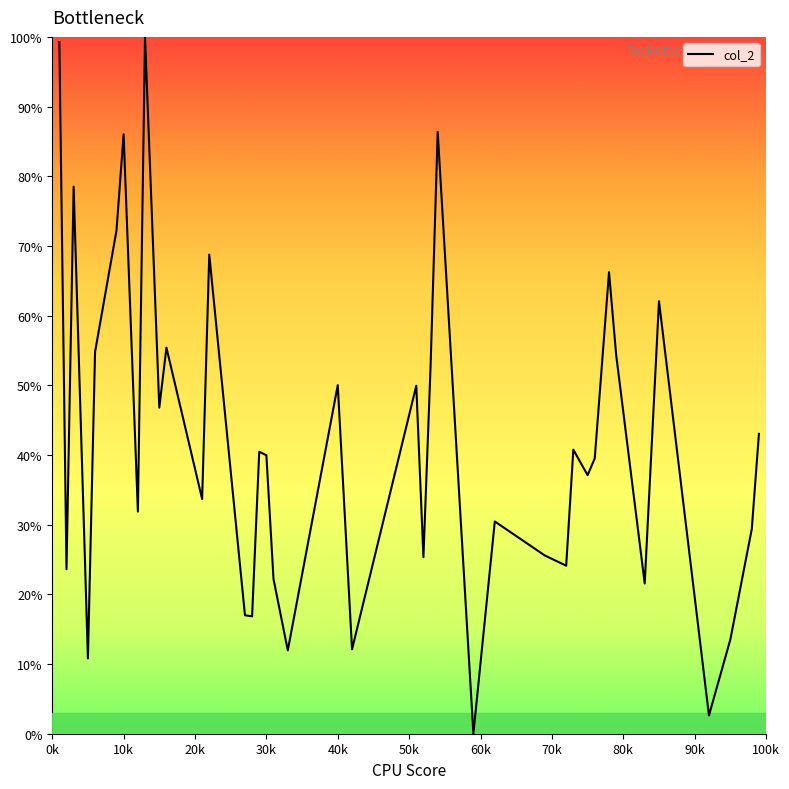

What is the greatest value displayed?

100.0